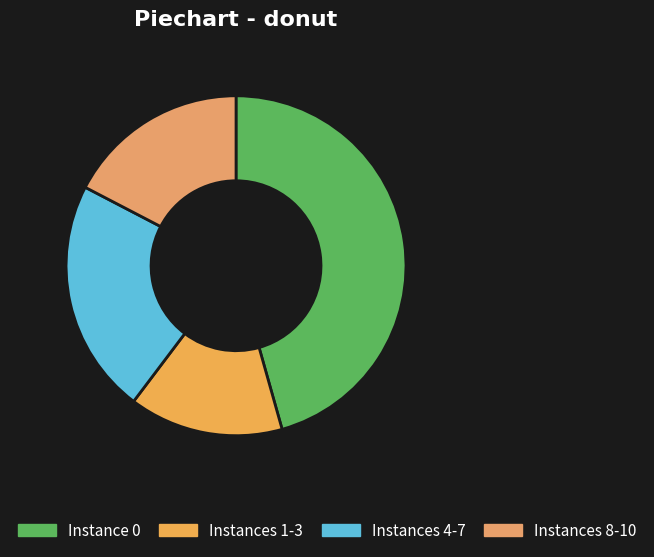

Which category has the smallest portion of the pie?

Instances 1-3